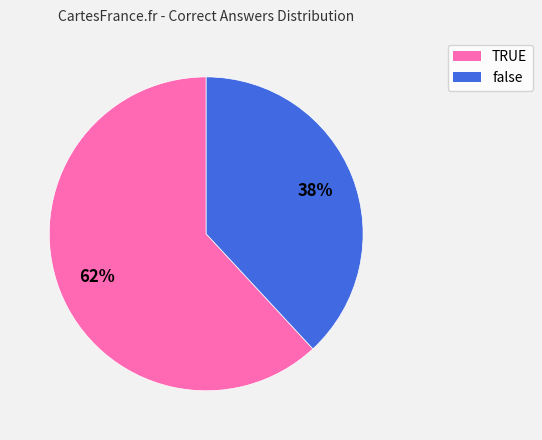

Is it true that false is 44% of the pie?

False